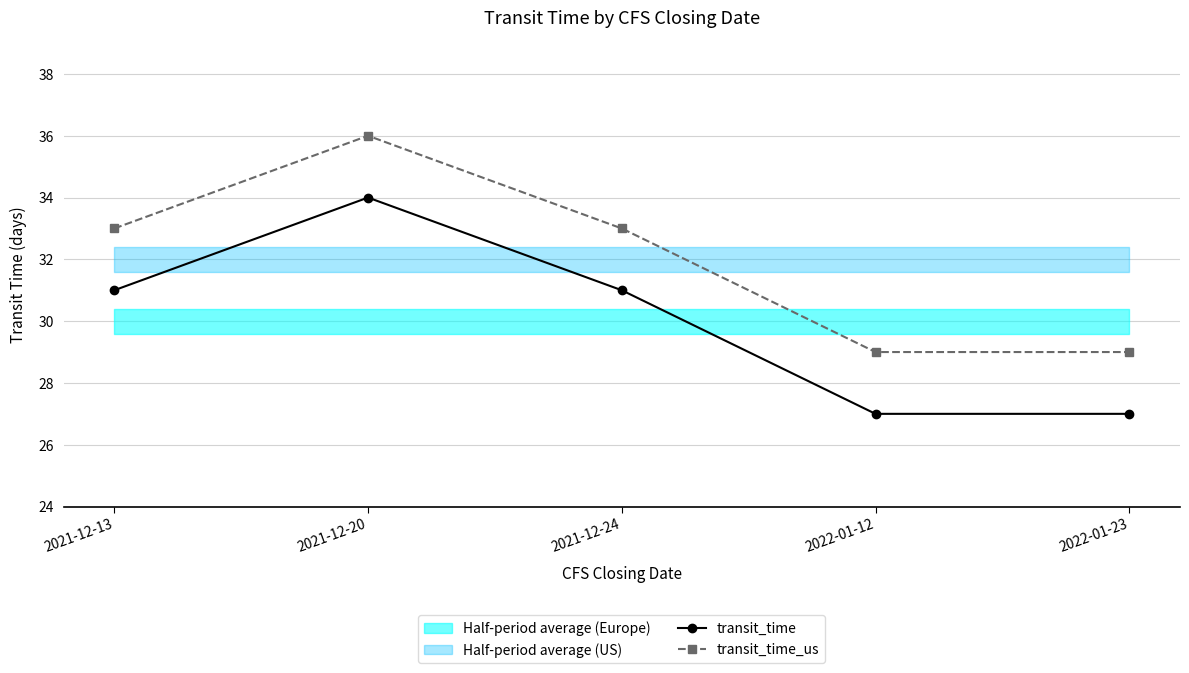

Which series has the largest range (max minus min)?

transit_time